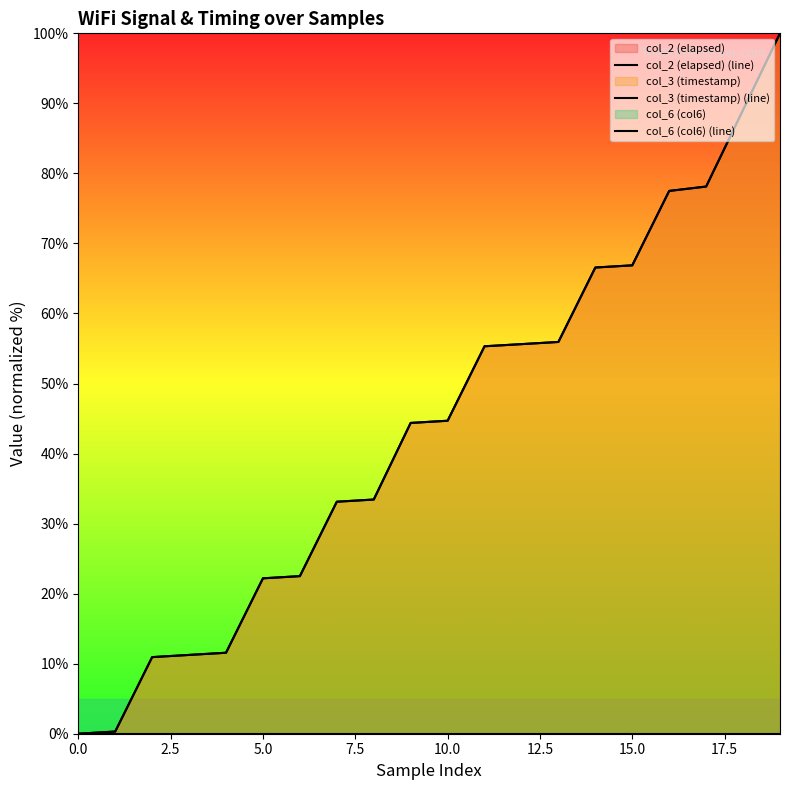

True or false: col_6 (col6) (line) has more than 2 interior local peaks.

False